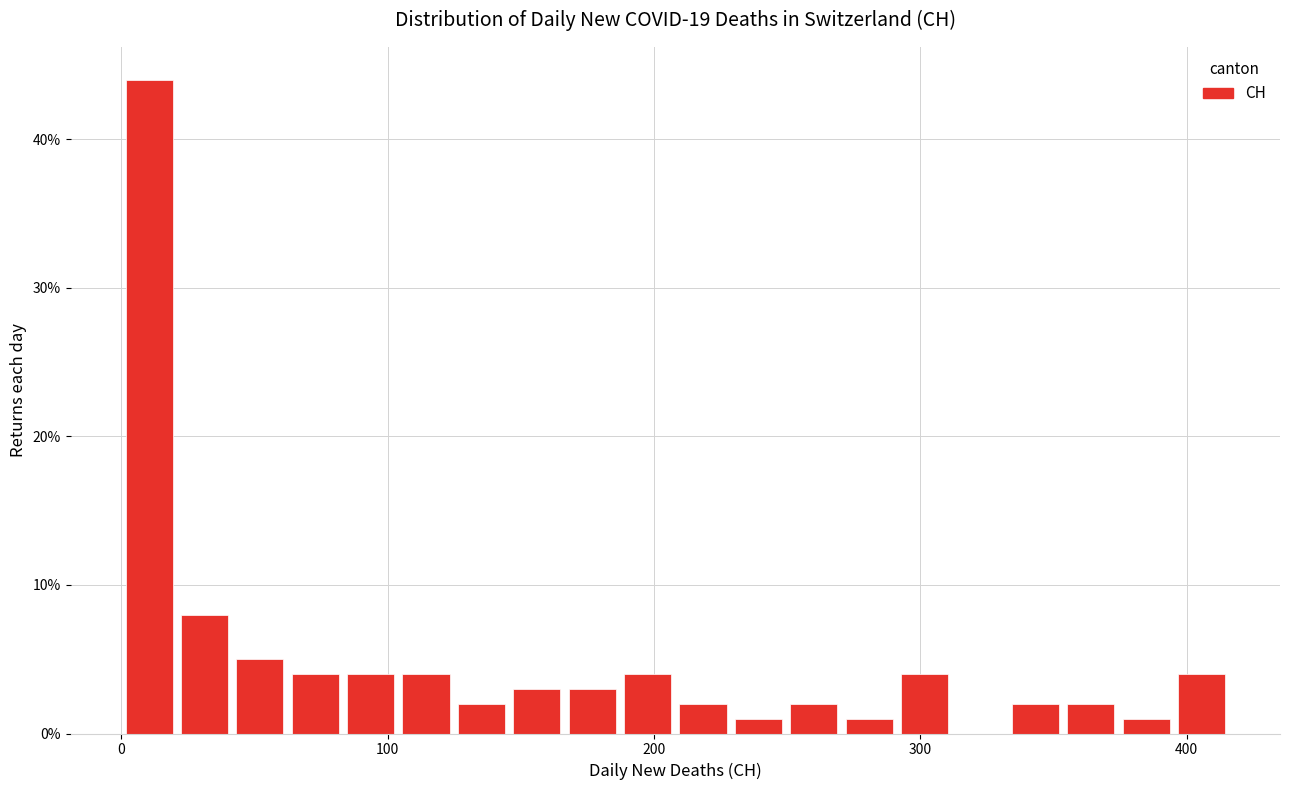

Read against the x-axis, roughly where is the centre of the tallest bar?

10